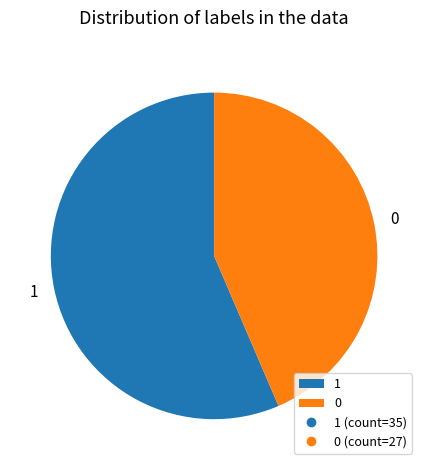

True or false: 1 accounts for 64% of the total.

False